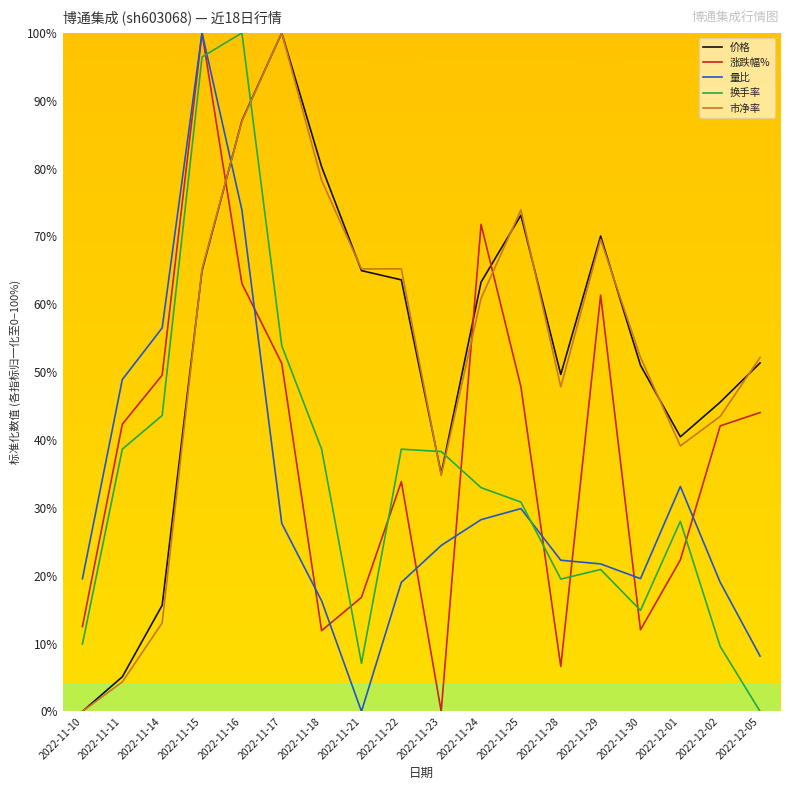

Which category has the lowest value in the 量比 series?

2022-11-21